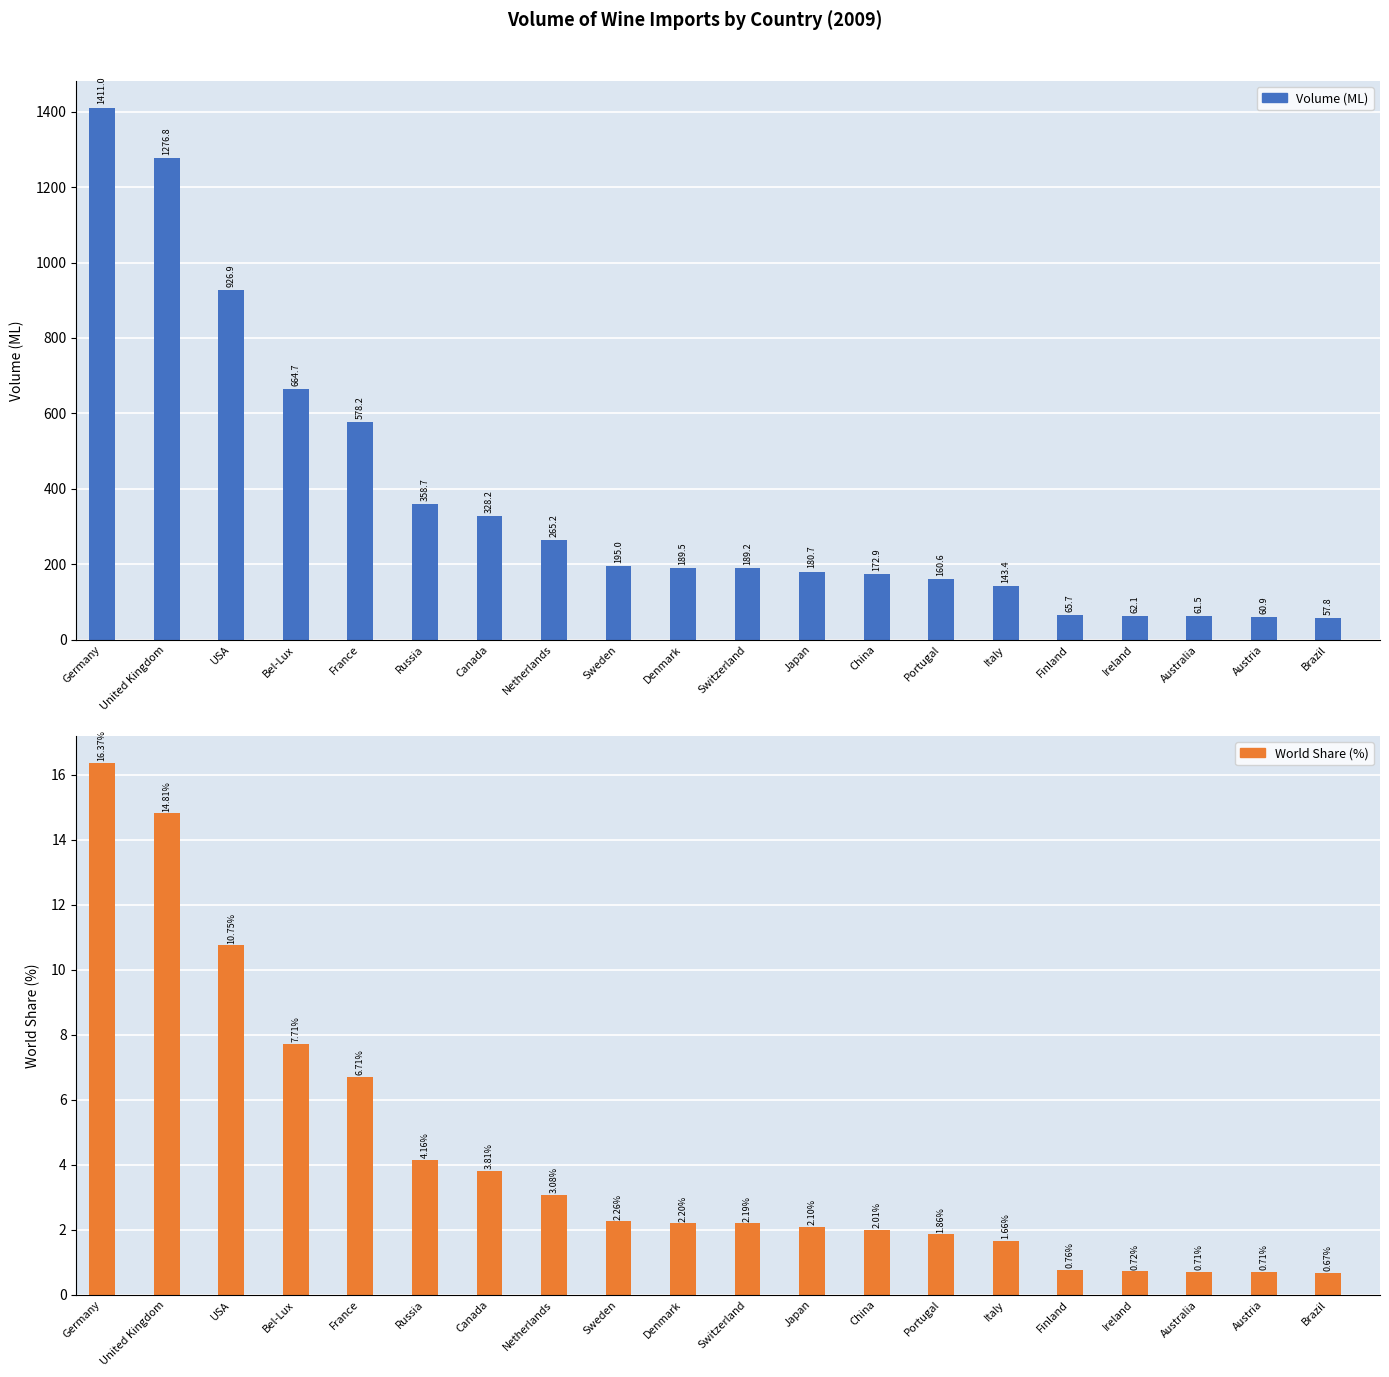

List the series in order of their overall mean, lowest first.

World Share (%), Volume (ML)